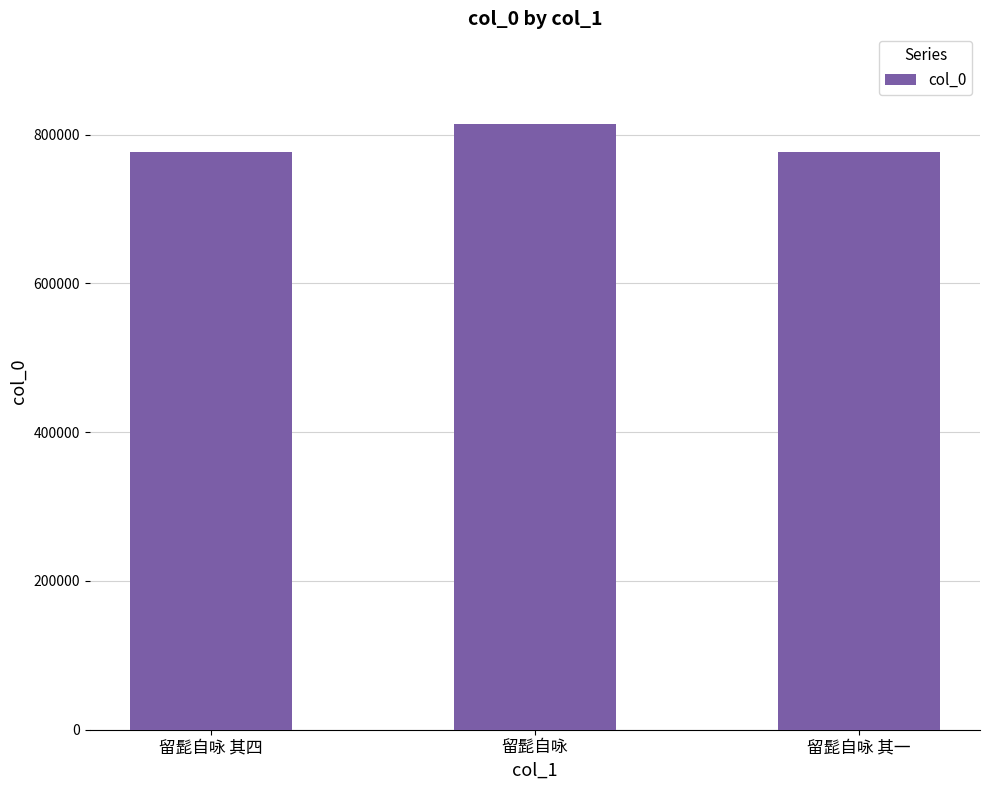

At which label is the value closest to 795370?

留髭自咏 其四